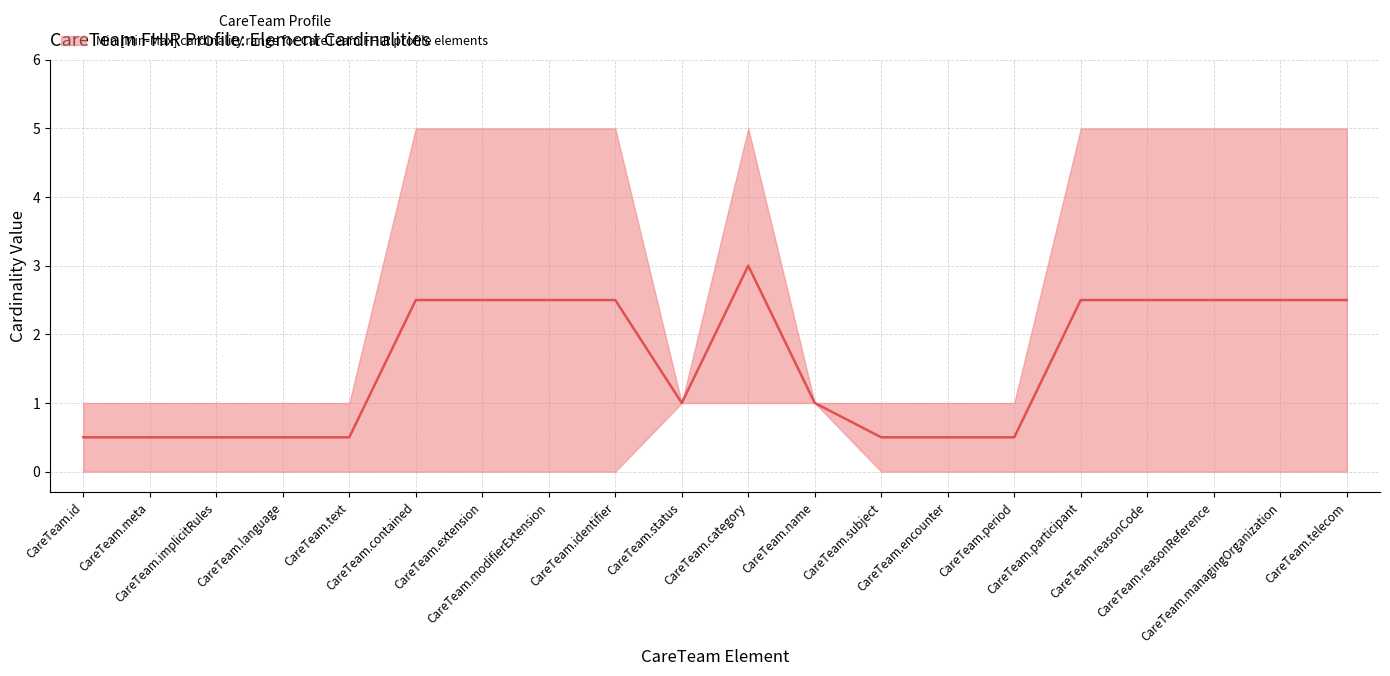

What is the minimum value shown in the chart?

0.5